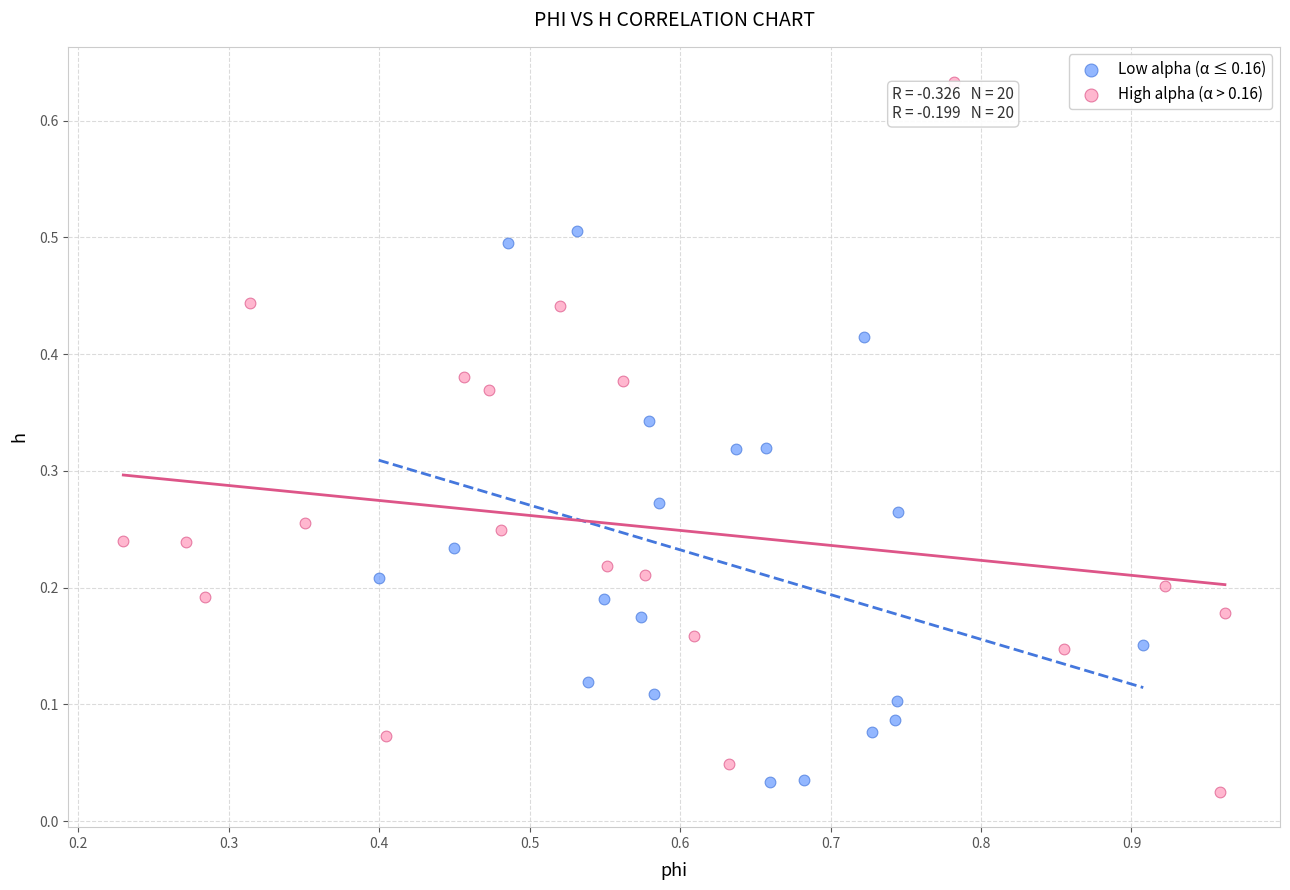

Which series has the largest Y range (max minus min)?

High alpha (α > 0.16)